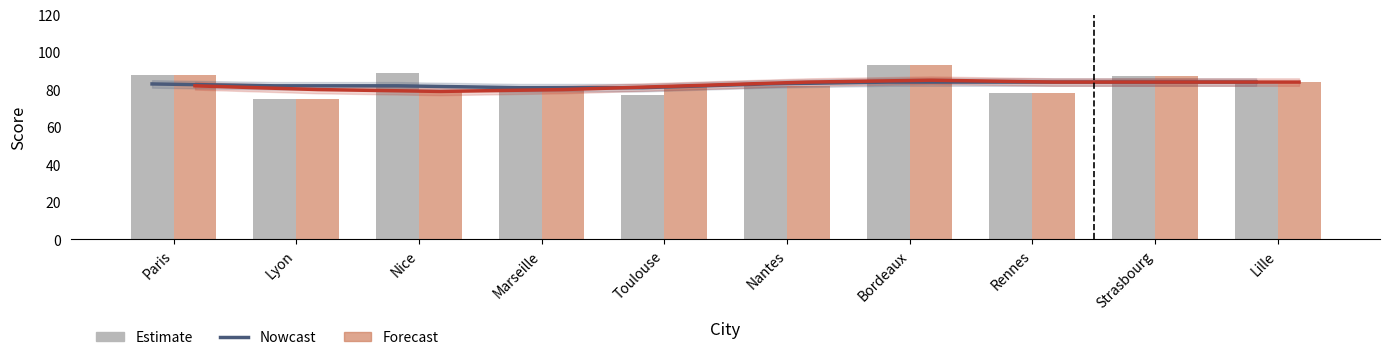

Rank the categories by Nowcast value from lowest to highest.

Marseille, Toulouse, Lyon, Nice, Paris, Nantes, Bordeaux, Rennes, Strasbourg, Lille